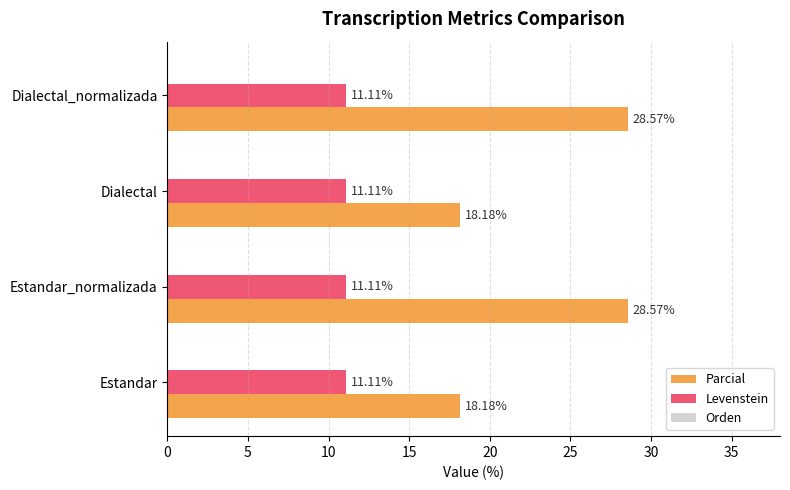

List the series in order of their overall mean, highest first.

Parcial, Levenstein